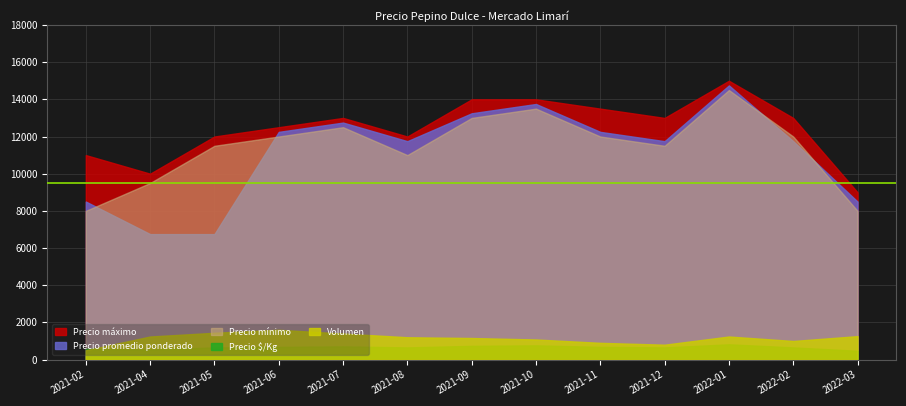

Reading left to right, what are all the values shown in this chart?

Precio máximo: 2021-02=11000	2021-04=10000	2021-05=12000	2021-06=12500	2021-07=13000	2021-08=12000	2021-09=14000	2021-10=14000	2021-11=13500	2021-12=13000	2022-01=15000	2022-02=13000	2022-03=9000
Precio promedio ponderado: 2021-02=8500	2021-04=6750	2021-05=6750	2021-06=12250	2021-07=12750	2021-08=11750	2021-09=13250	2021-10=13750	2021-11=12250	2021-12=11750	2022-01=14750	2022-02=11750	2022-03=8500
Precio mínimo: 2021-02=8000	2021-04=9500	2021-05=11500	2021-06=12000	2021-07=12500	2021-08=11000	2021-09=13000	2021-10=13500	2021-11=12000	2021-12=11500	2022-01=14500	2022-02=12000	2022-03=8000
Precio $/Kg: 2021-02=583	2021-04=542	2021-05=653	2021-06=681	2021-07=708	2021-08=653	2021-09=736	2021-10=764	2021-11=681	2021-12=653	2022-01=819	2022-02=653	2022-03=472
Volumen: 2021-02=500	2021-04=1240	2021-05=1440	2021-06=1600	2021-07=1400	2021-08=1200	2021-09=1160	2021-10=1080	2021-11=900	2021-12=800	2022-01=1240	2022-02=1000	2022-03=1260